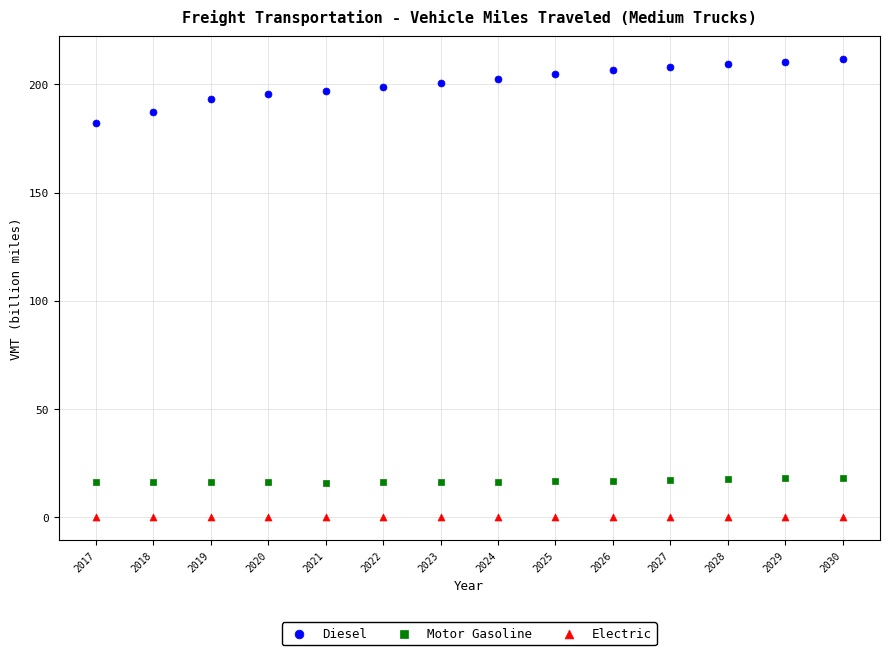

Across all data points, what is the range of Y values (max minus min)?

211.6